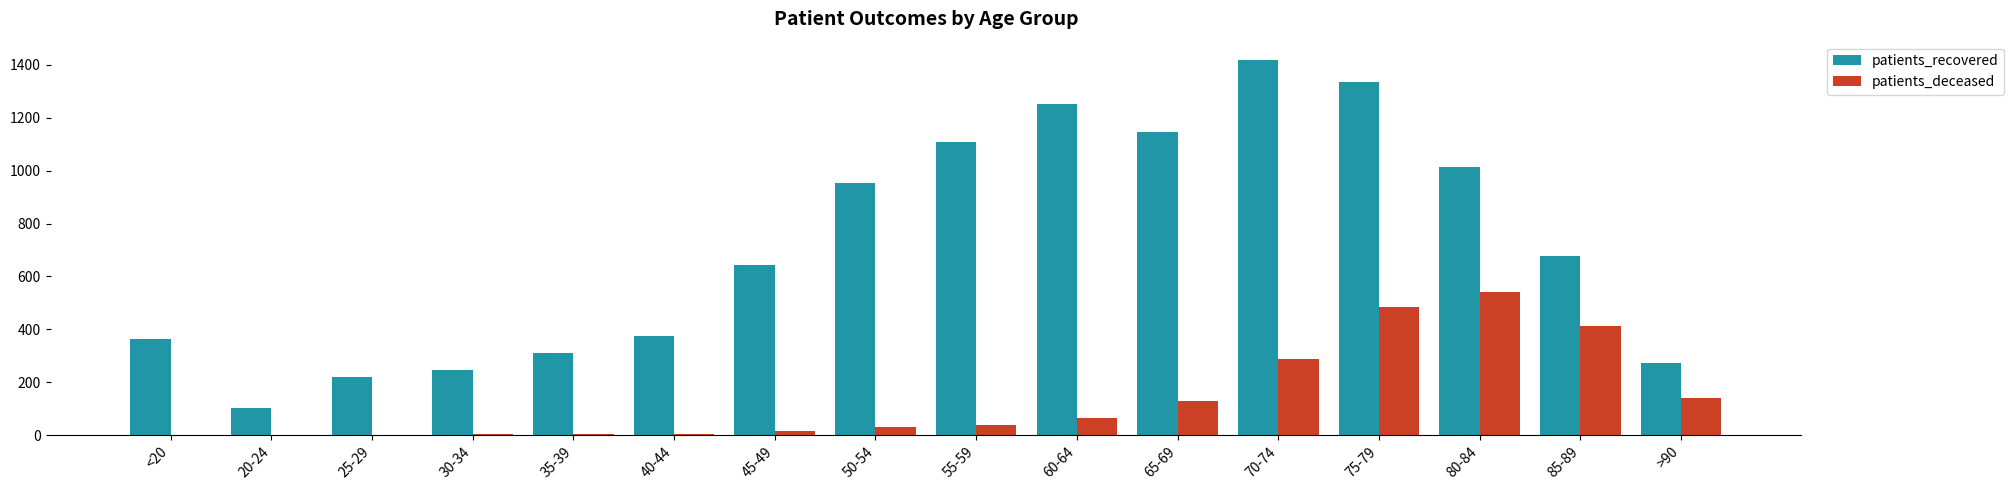

At which category is the sum across all series the highest?

75-79